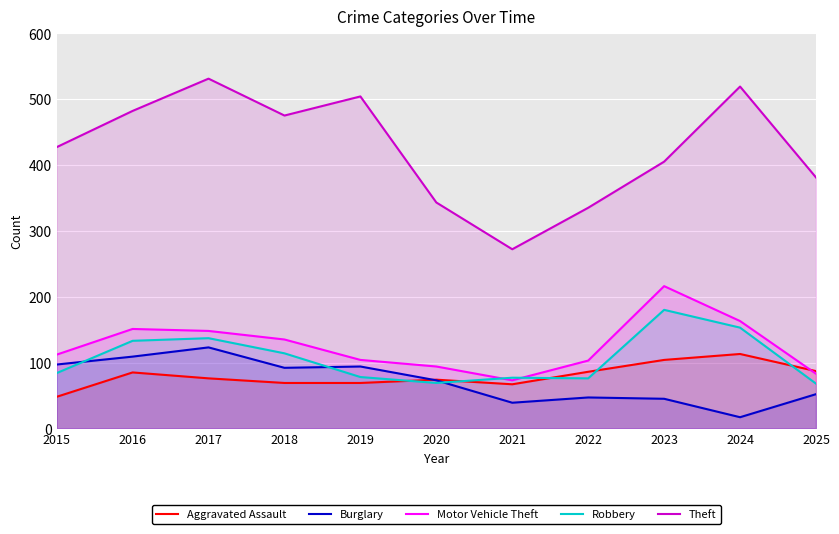

How many data points in Aggravated Assault are above 76?

5